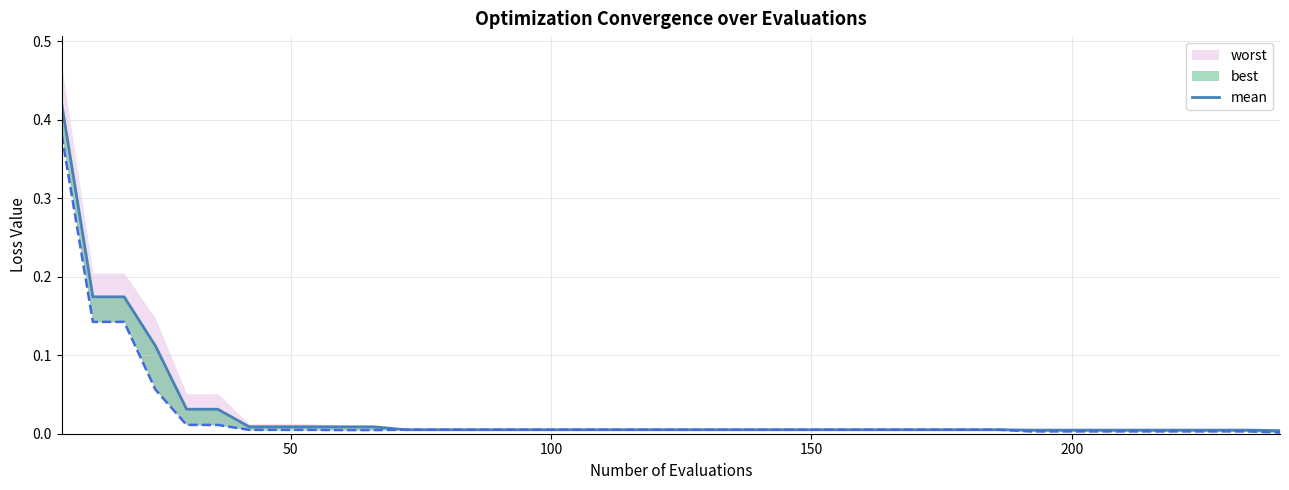

What is the maximum value shown in the chart?

0.4